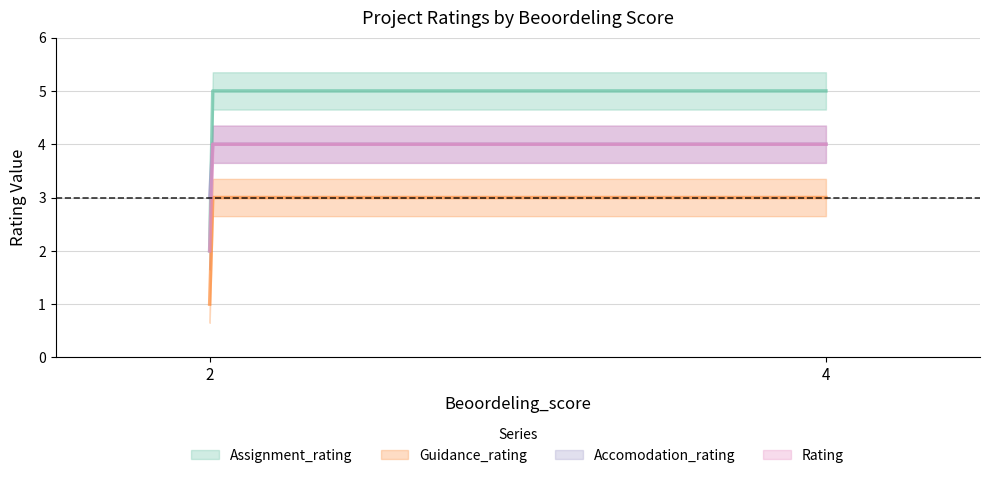

Is this an area chart (filled region under the line)?

No